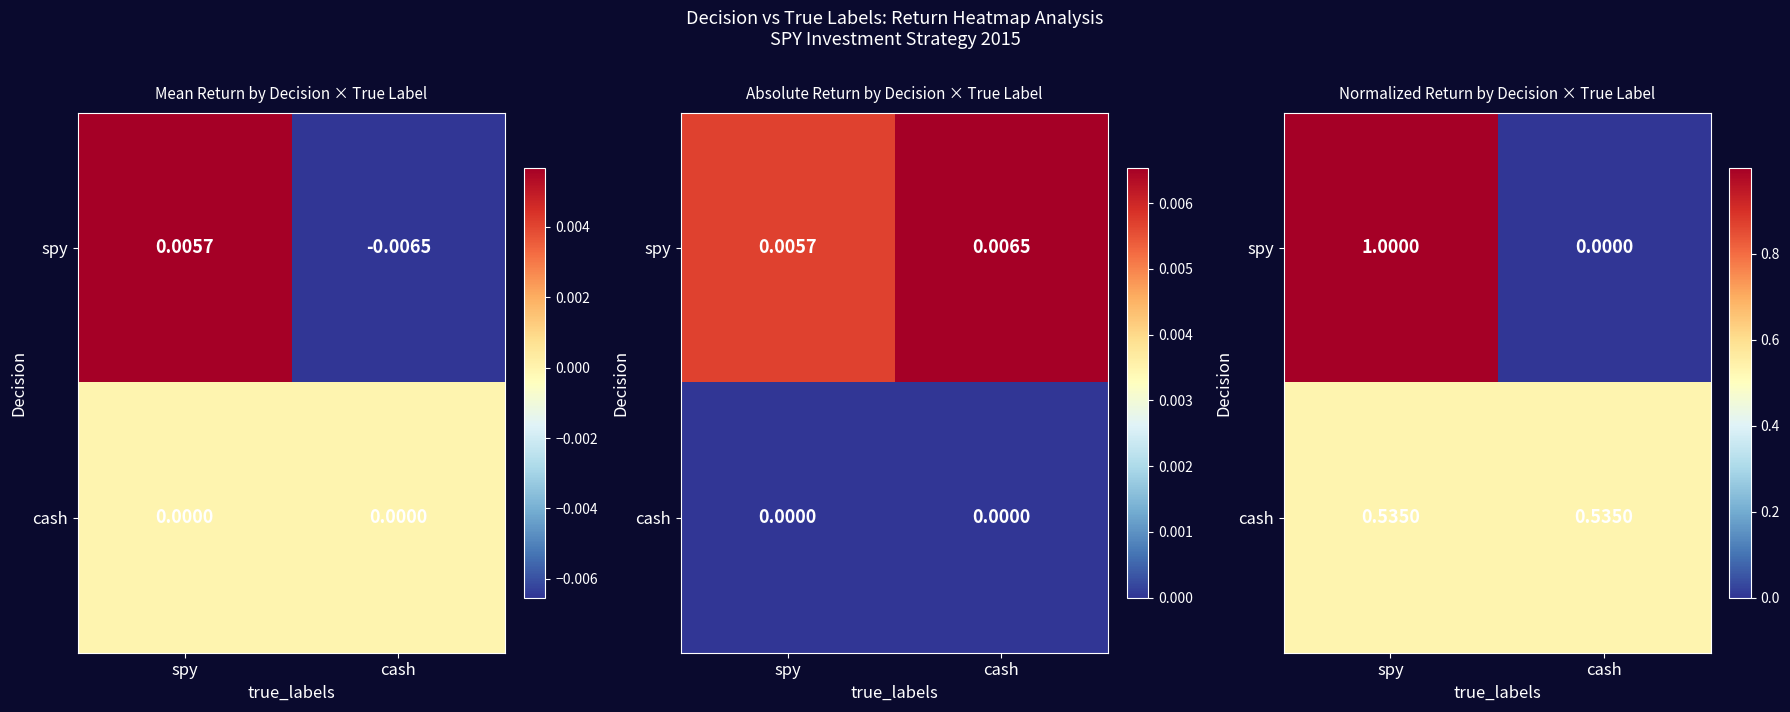

List the series in order of their peak value, lowest first.

cash, spy